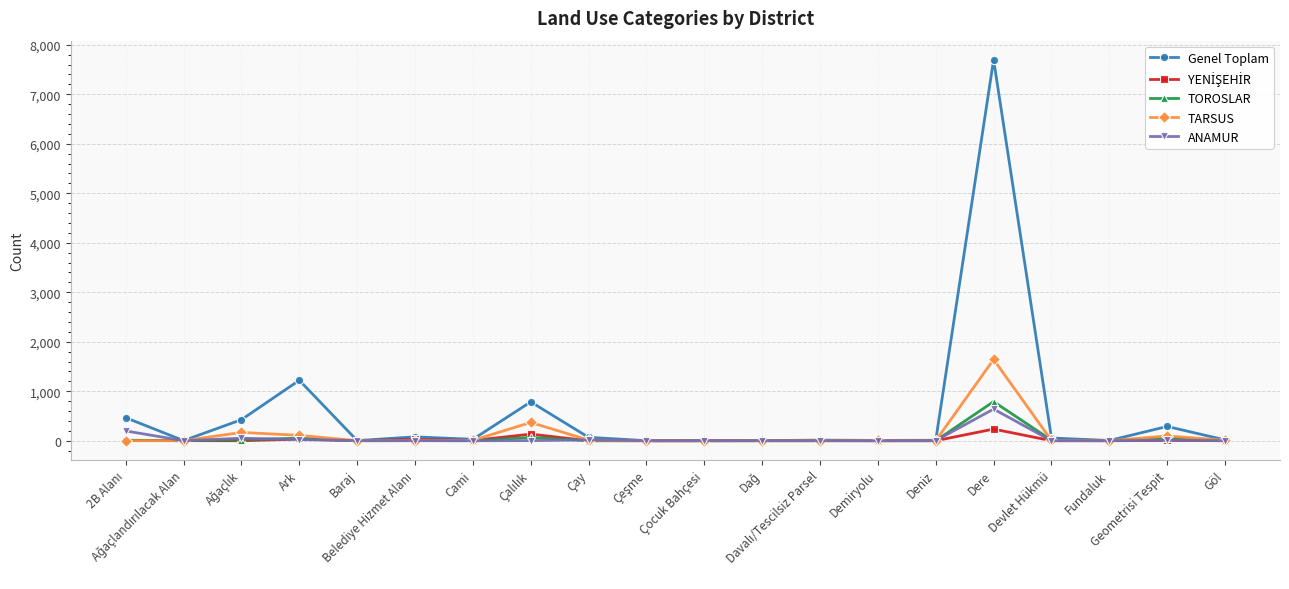

Which series has the largest total across all categories?

Genel Toplam